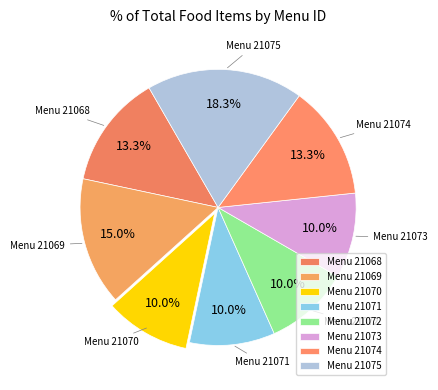

How many segments does this pie chart have?

8